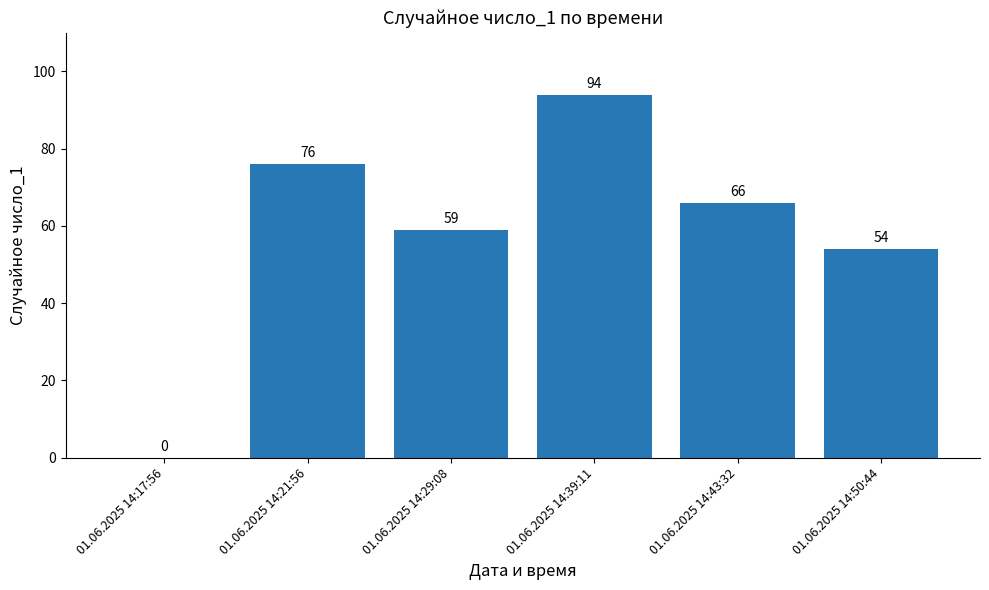

Between 01.06.2025 14:29:08 and 01.06.2025 14:17:56, which is larger?

01.06.2025 14:29:08